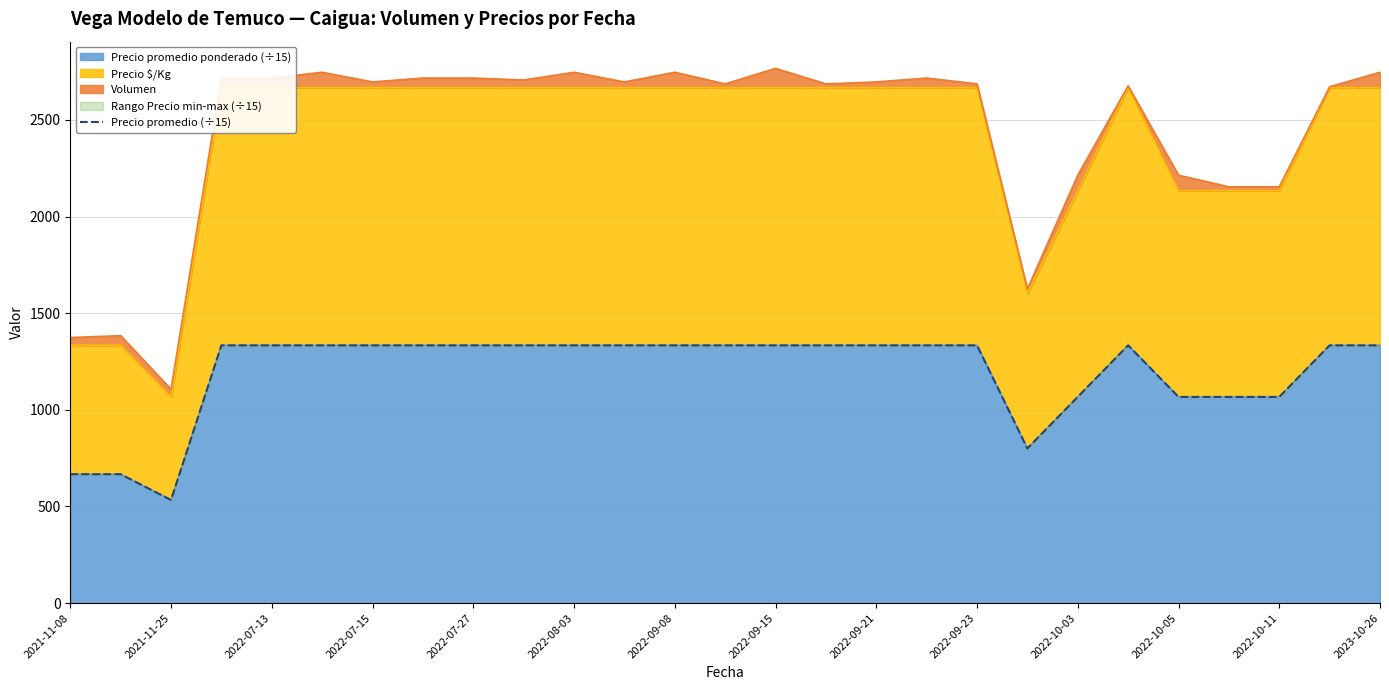

What is the minimum value for Precio promedio ponderado (÷15)?

533.3